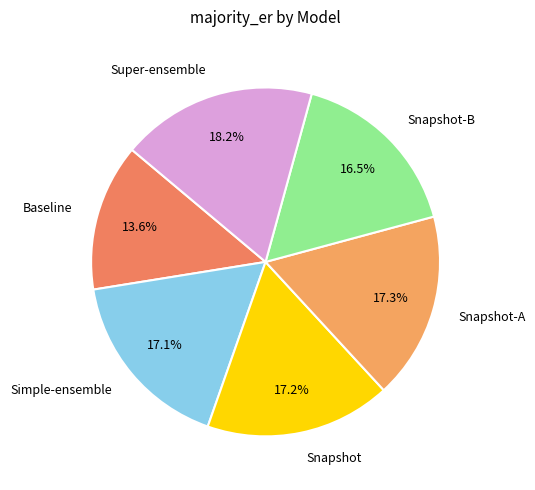

To the nearest percent, what is the combined percentage of Snapshot-A and Snapshot-B?

34%